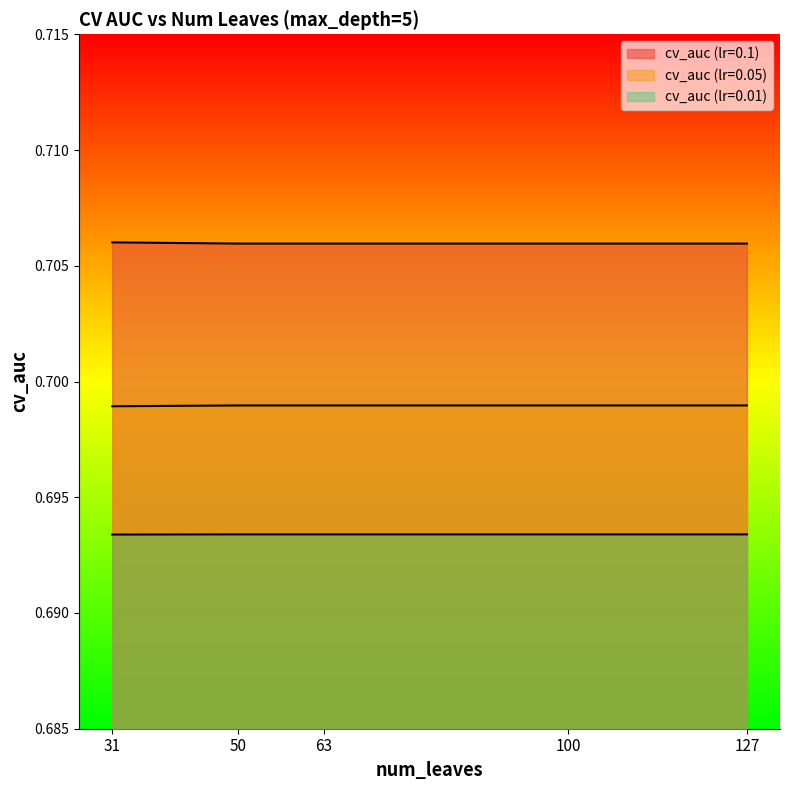

True or false: cv_auc (lr=0.01) has more than 1 interior local peaks.

False